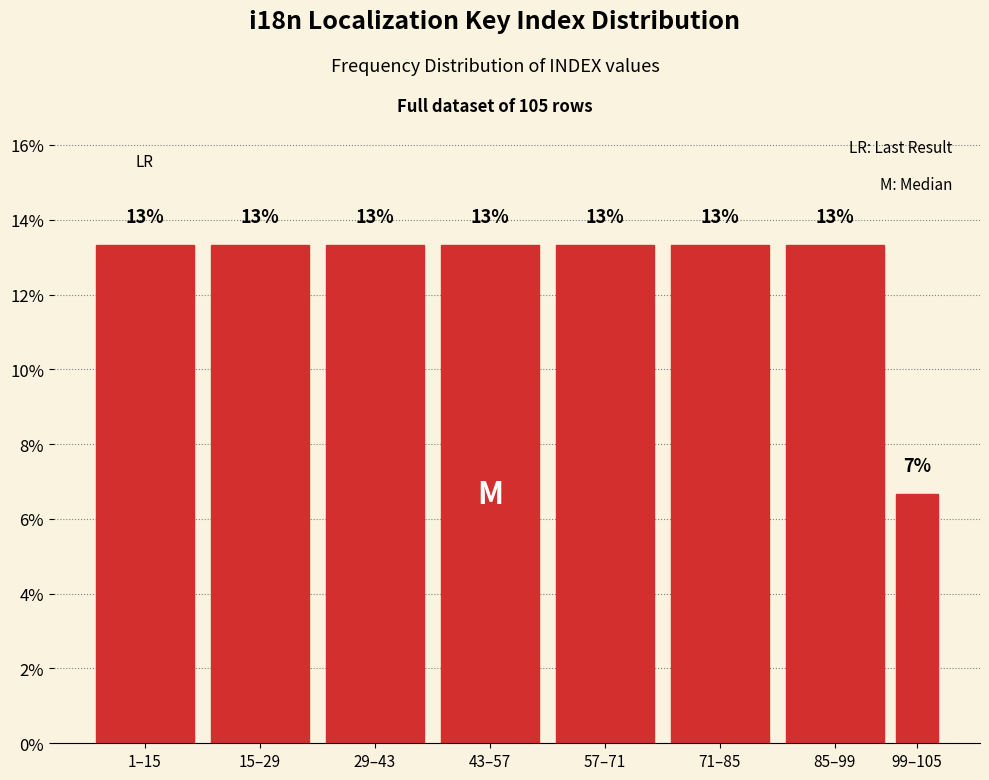

Are the bars horizontal?

No